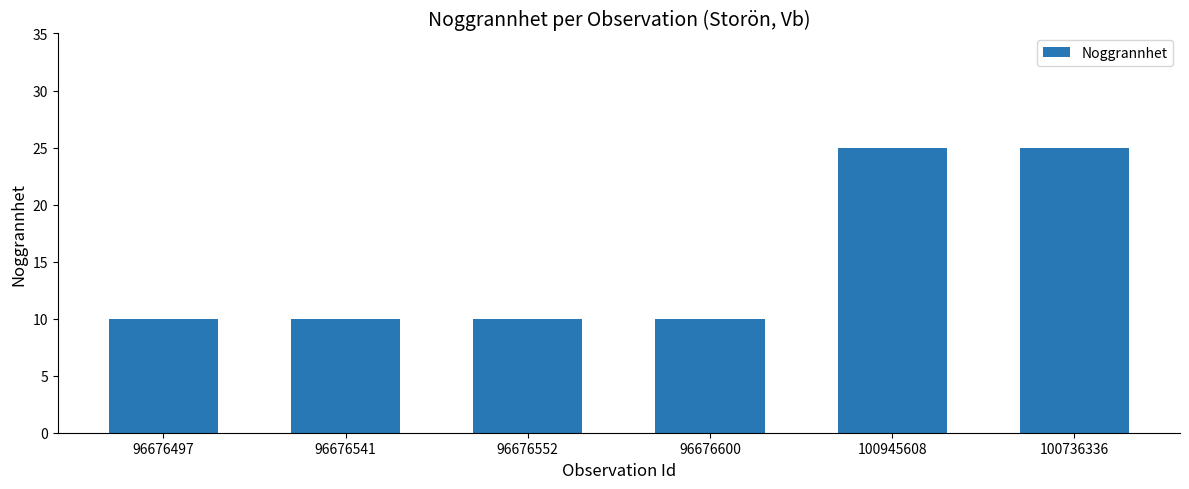

Count the values in the range 10 to 25.

6